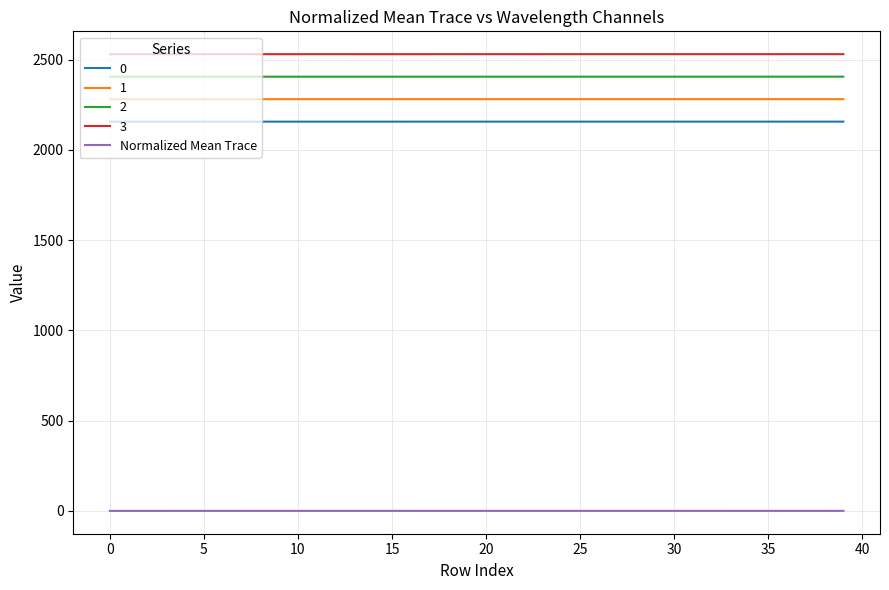

True or false: Normalized Mean Trace and 2 cross at least once.

False